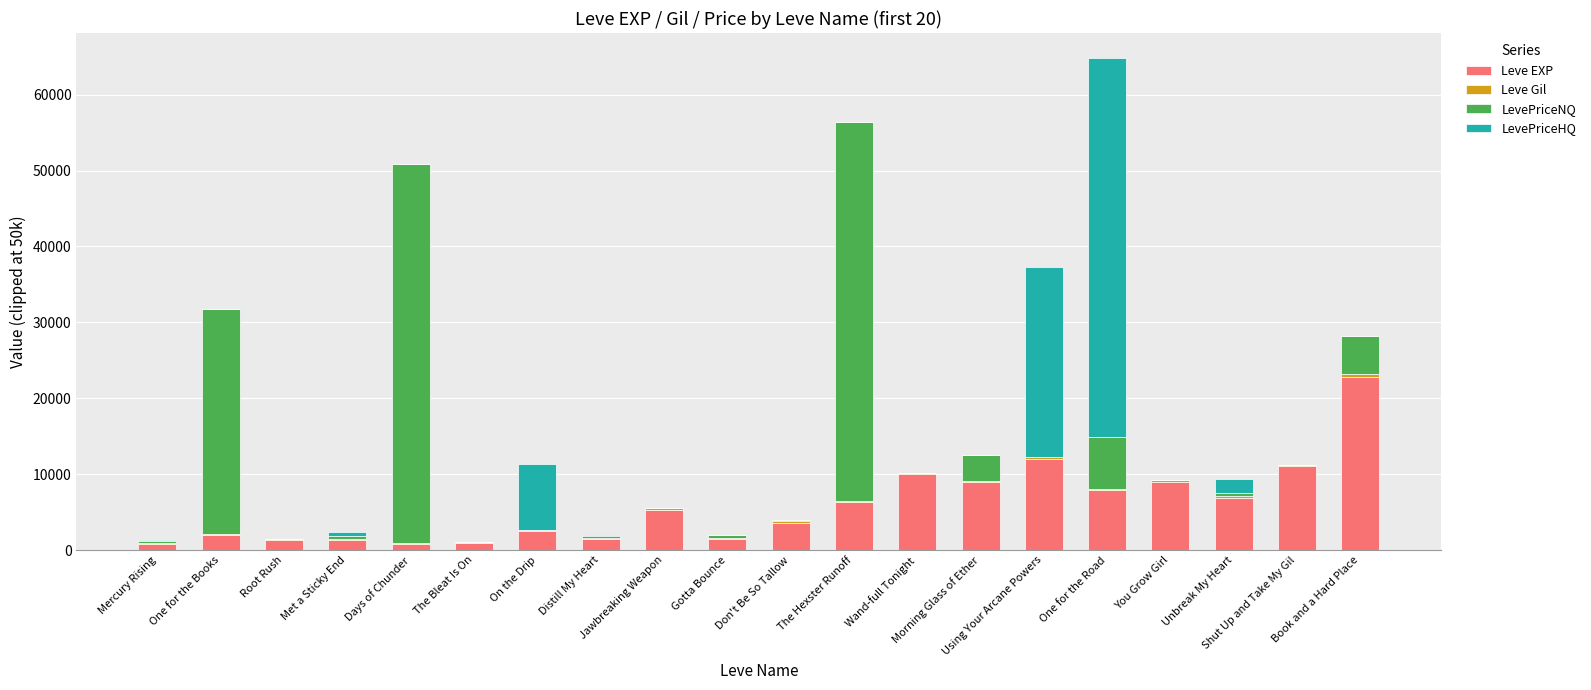

What is the highest value of the Leve EXP series?

22790.0